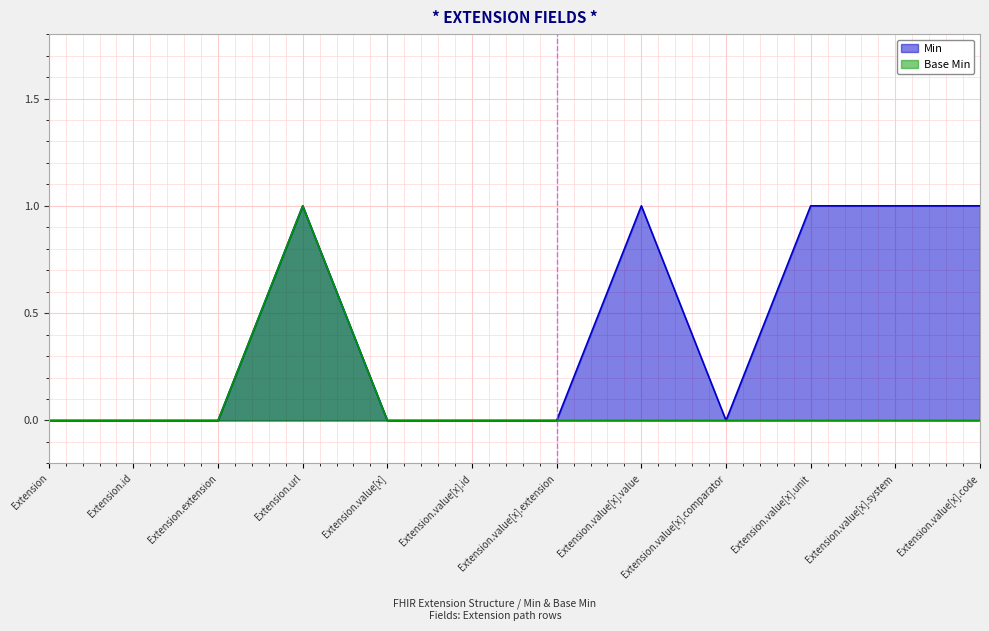

At which category does Min reach its first local peak?

Extension.url